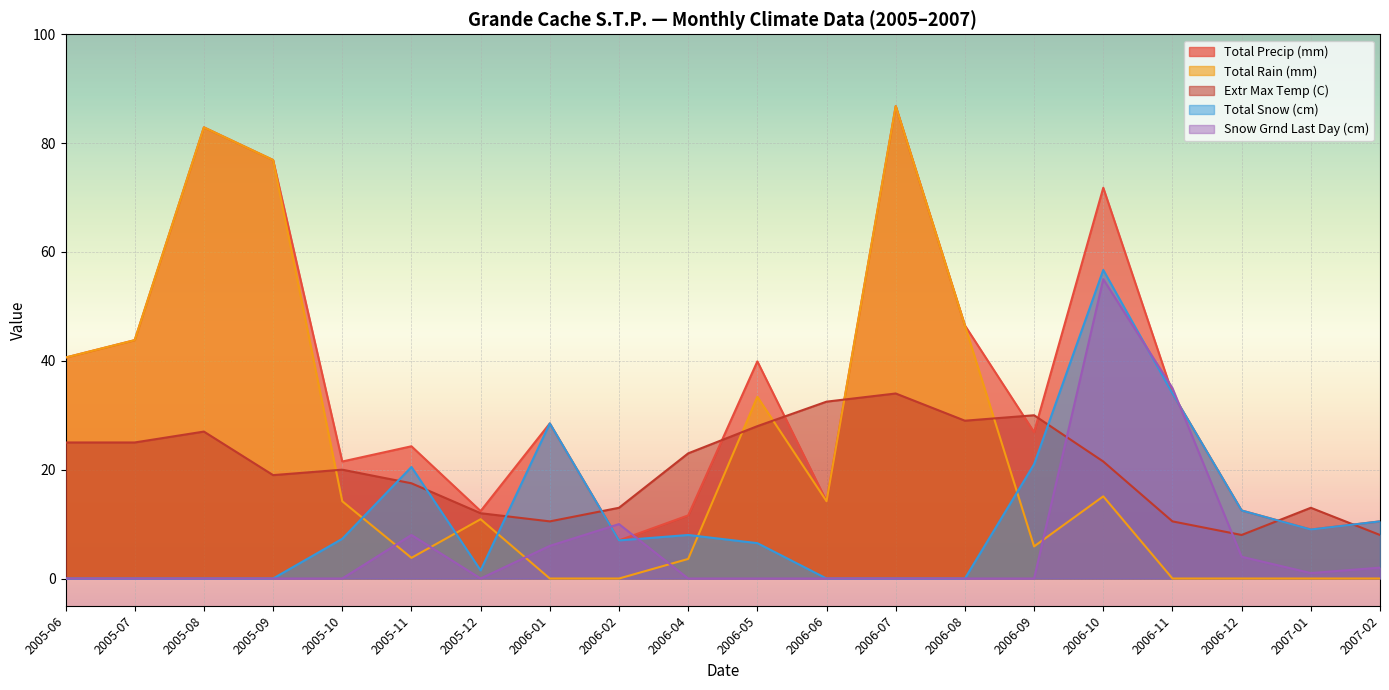

Does the chart display data point markers on the line(s)?

No